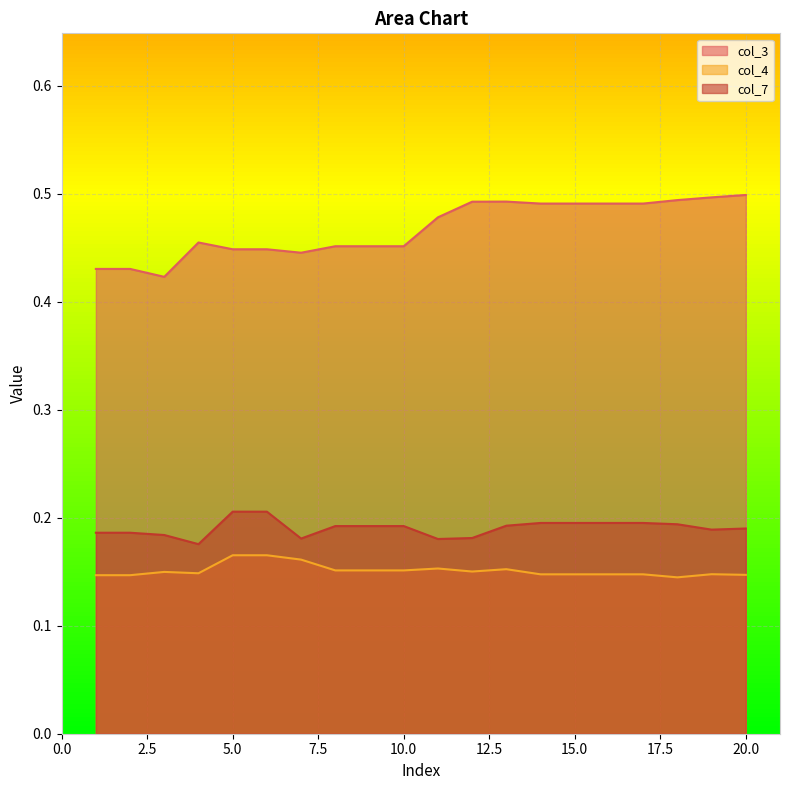

What is the total value across all series at 18?

0.8